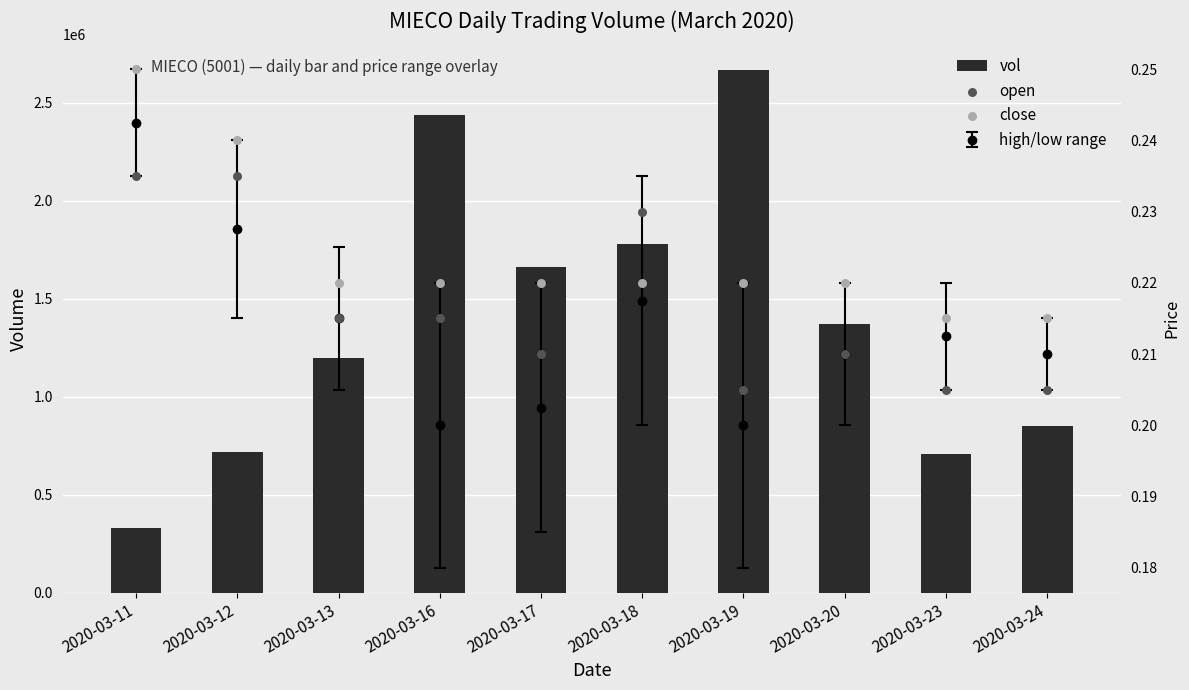

Is the value of close at 2020-03-18 greater than the value of open at 2020-03-17?

Yes